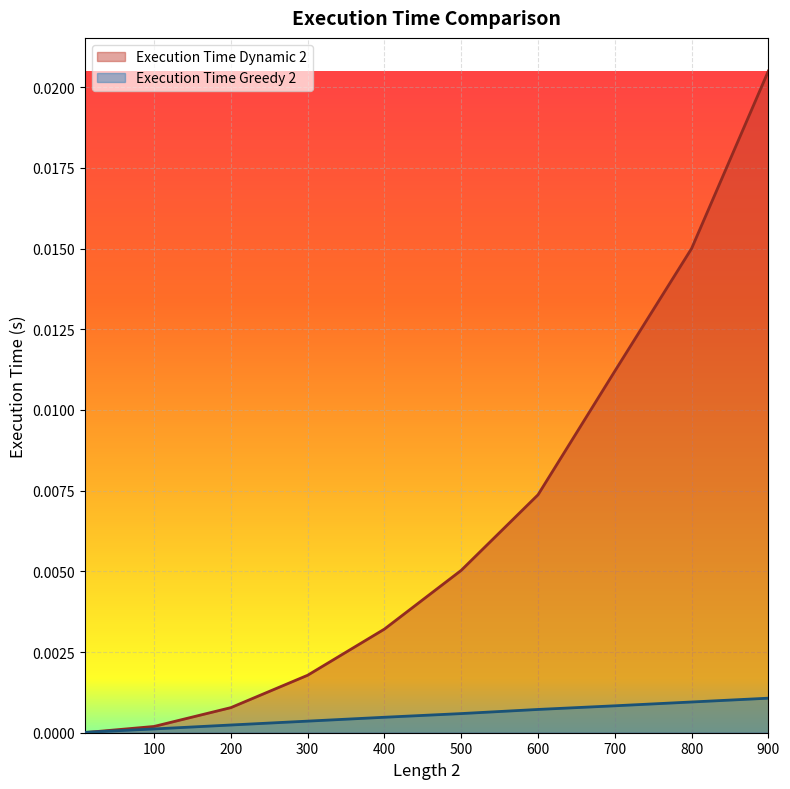

The value of Execution Time Greedy 2 at 200 is 0.0. True or false?

True